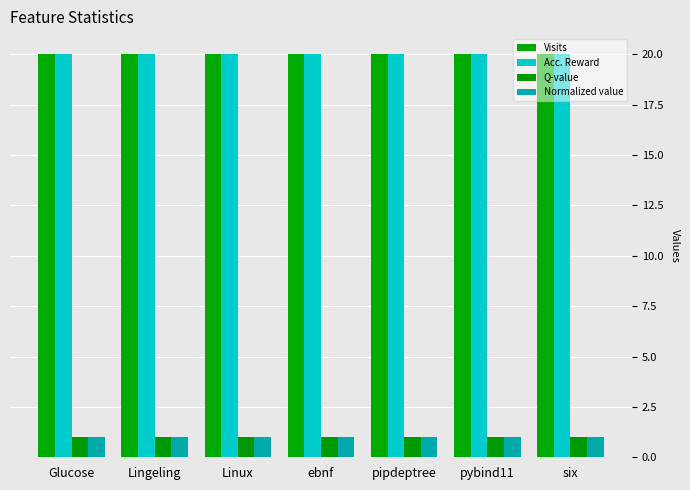

What is the highest value of the Q-value series?

1